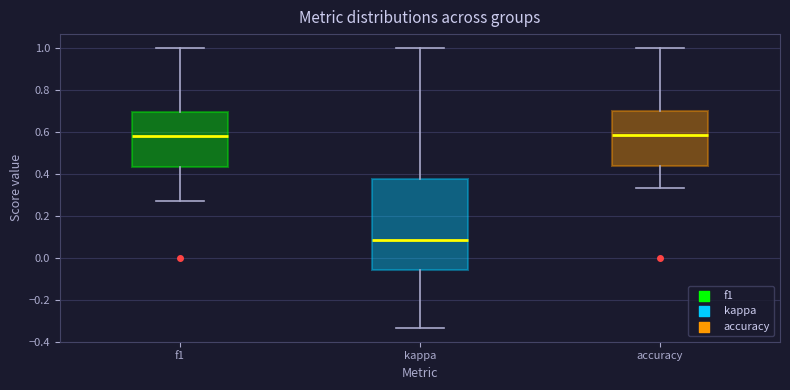

Comparing the boxes themselves (not the whiskers), which one is the tallest?

kappa